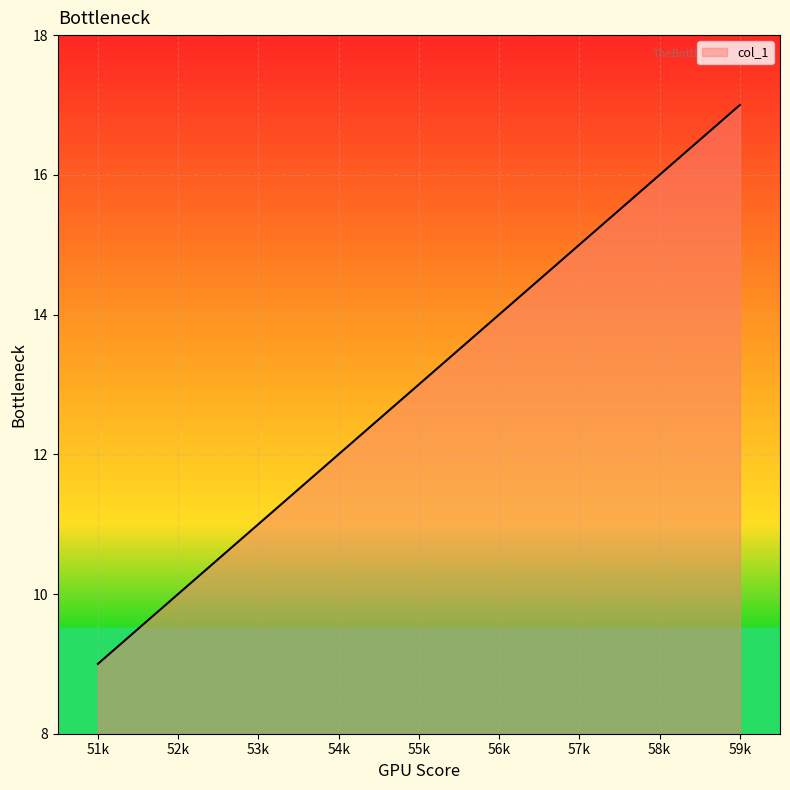

What is the average value?

13